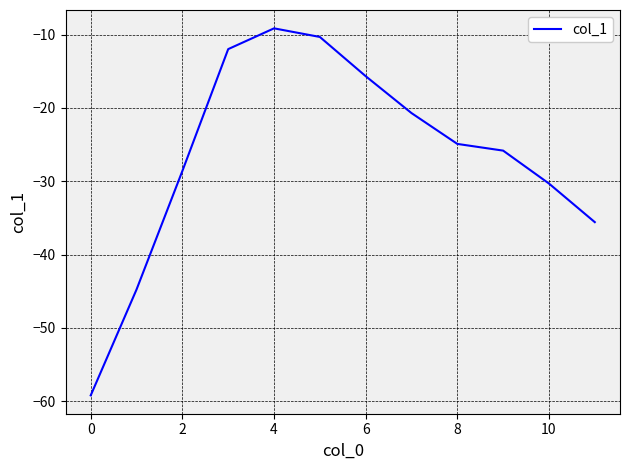

What is the greatest value displayed?

-9.2